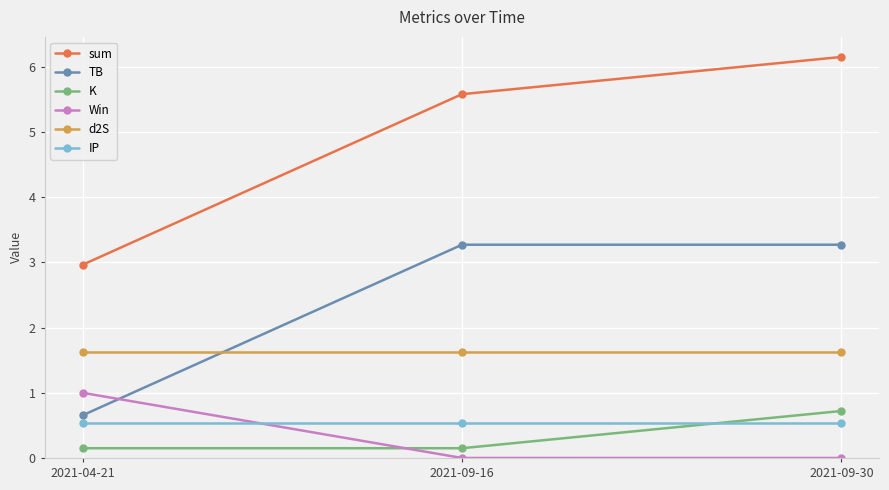

What is the value of the IP point at the 2nd from the left?

0.5